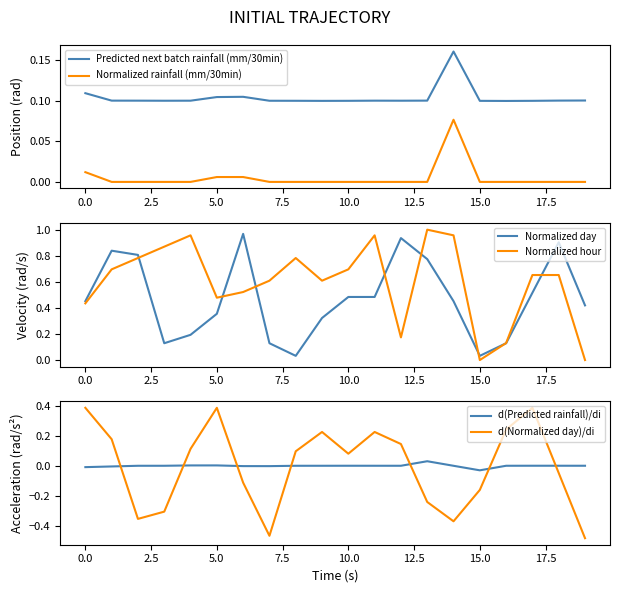

True or false: Normalized rainfall (mm/30min) and Predicted next batch rainfall (mm/30min) intersect in this chart.

False